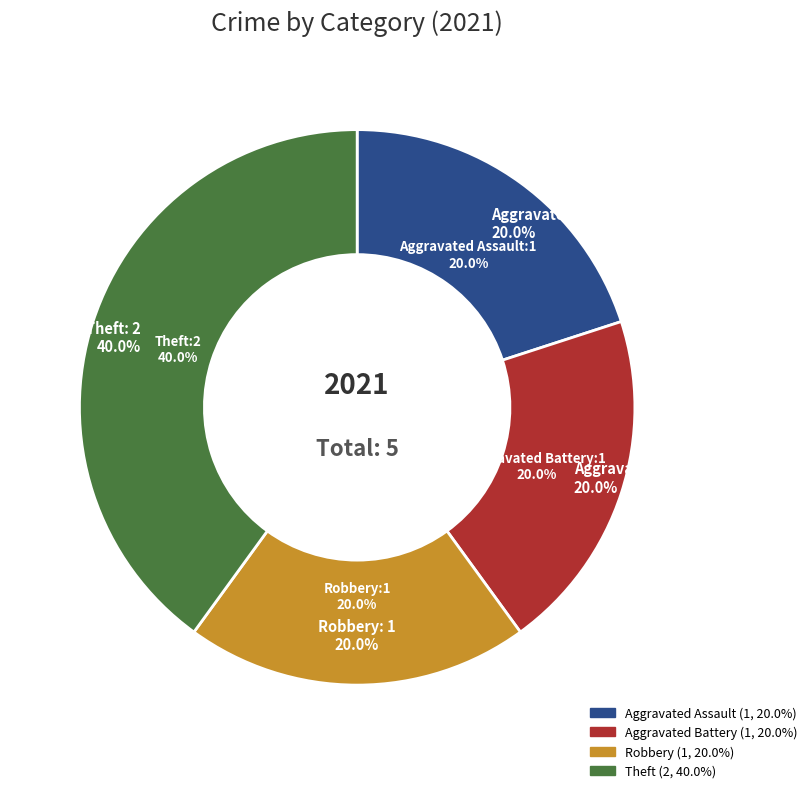

Does any single category account for the majority?

No